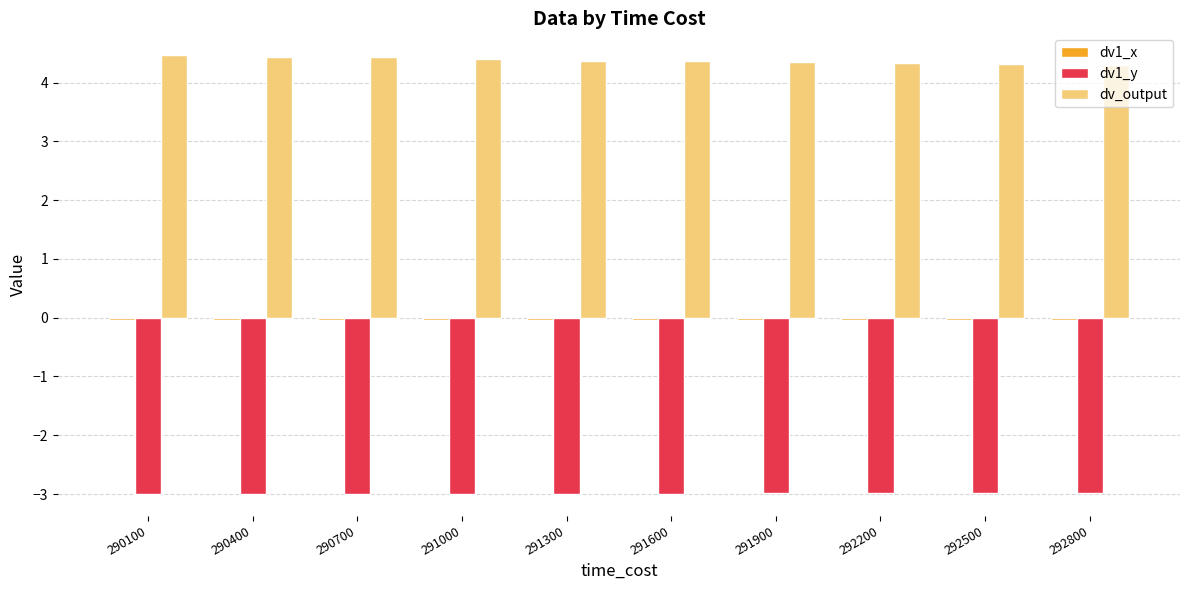

What is the sum of all dv1_y values?

-29.9